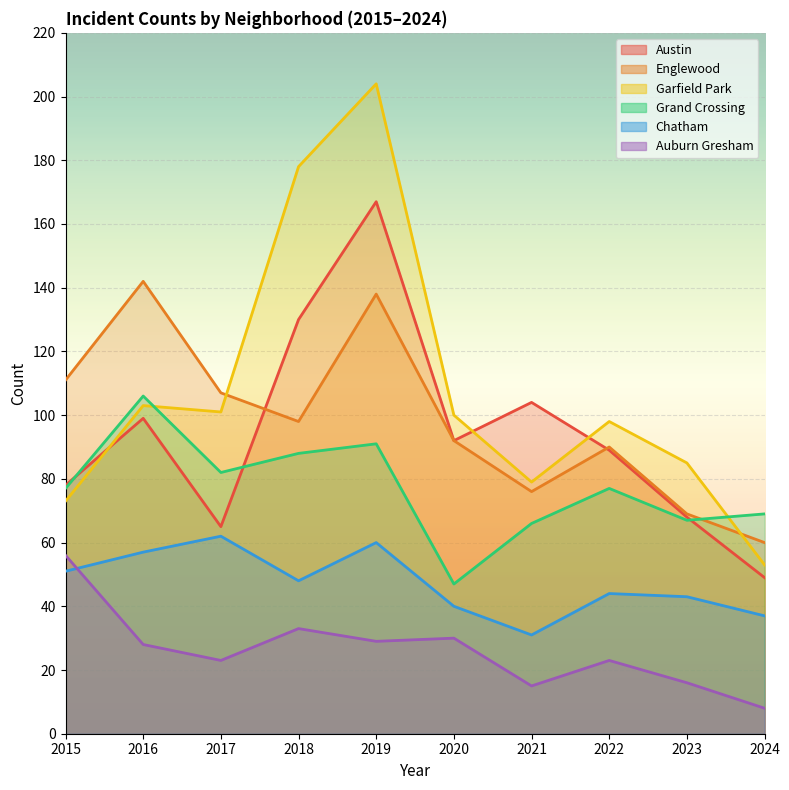

What is the total value across all series at 2021?

371